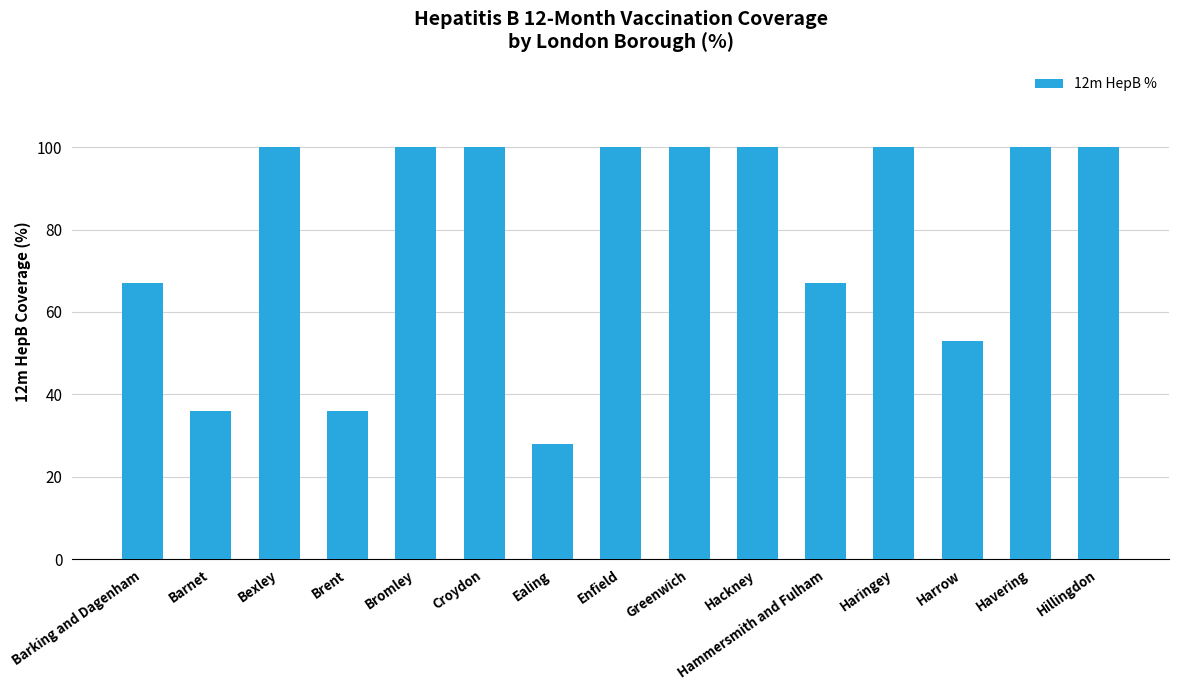

What is the approximate value at Harrow, to the nearest 5?

55